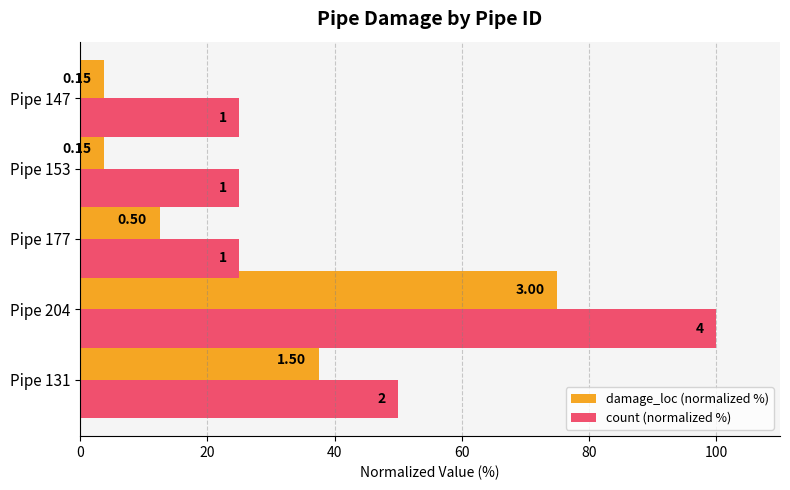

List the series in order of their peak value, lowest first.

damage_loc (normalized %), count (normalized %)